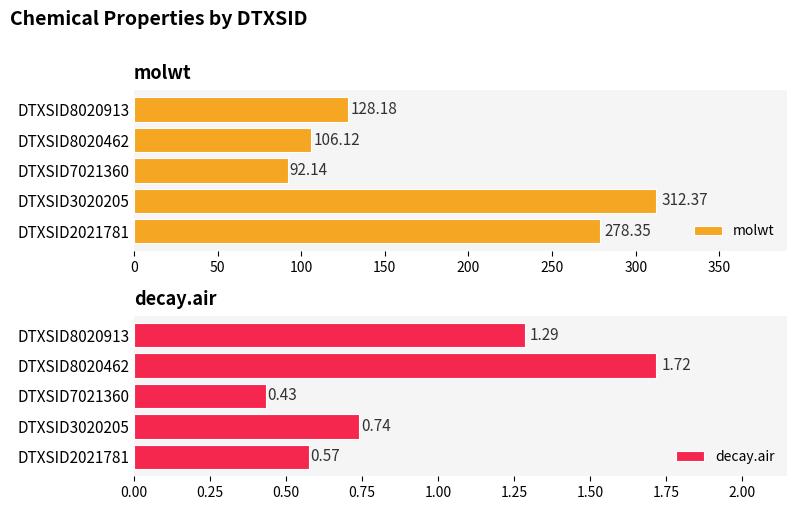

How many categories are shown in the chart?

5